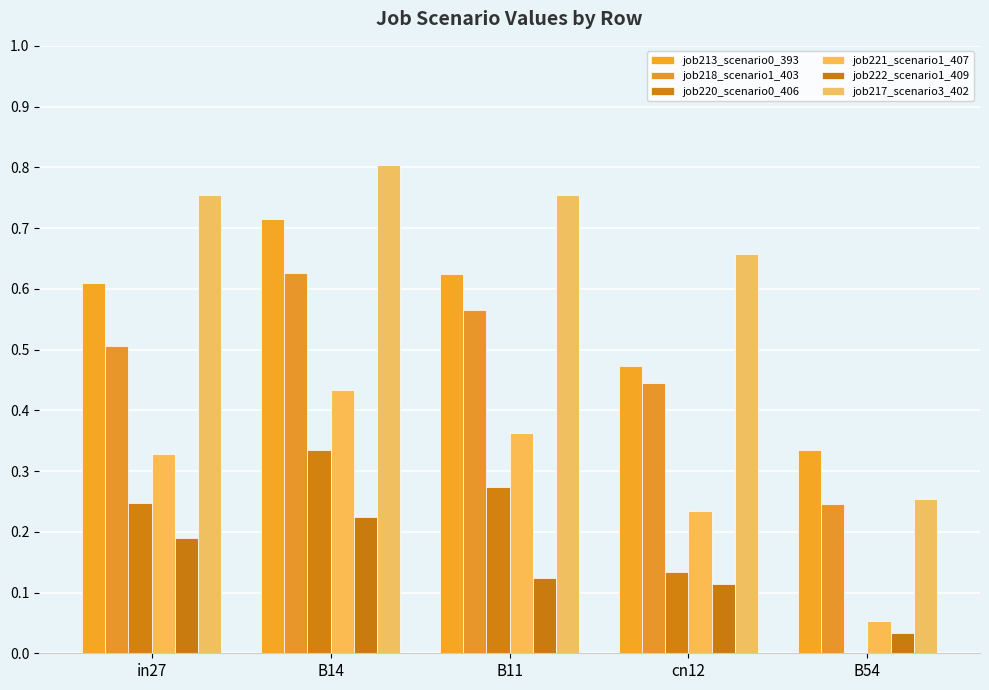

How many categories are shown in the chart?

5